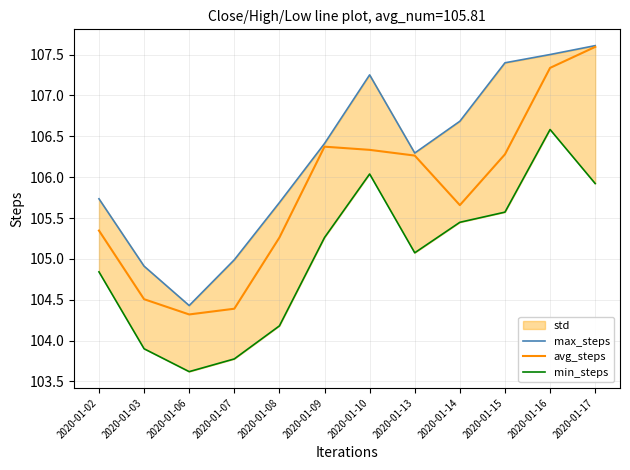

What is the maximum value for max_steps?

107.6